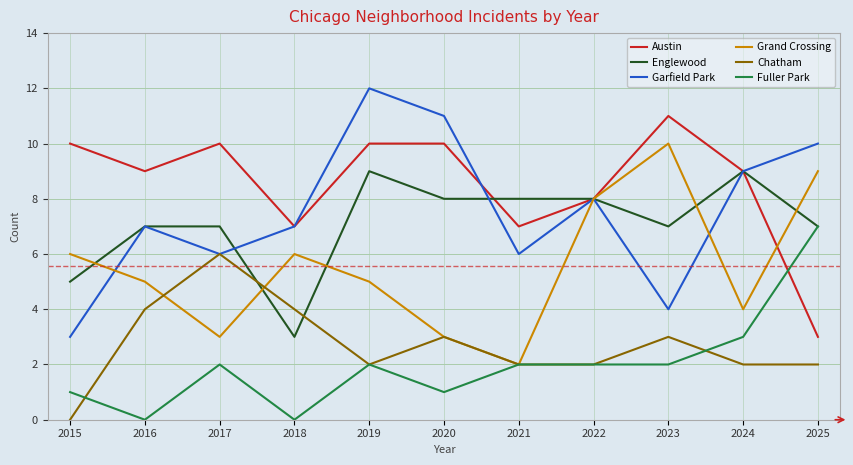

What is the maximum value for Englewood?

9